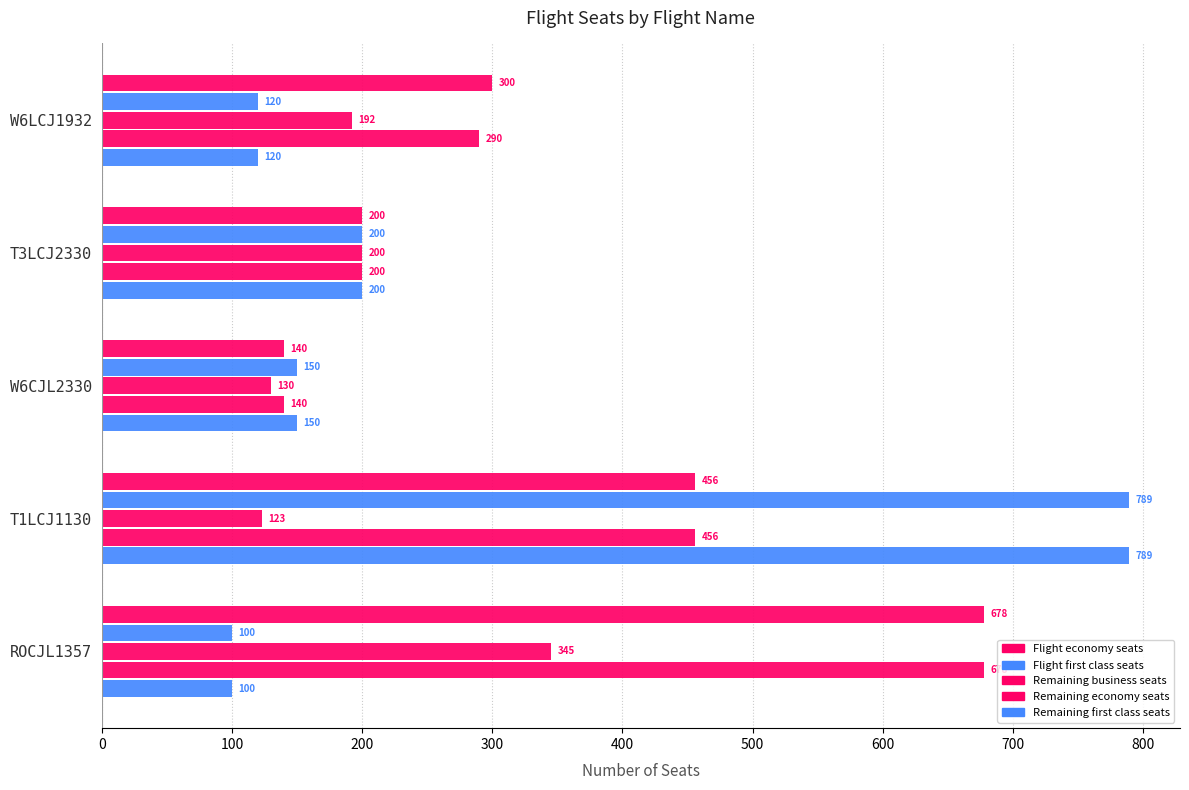

What is the value of the Remaining economy seats bar at the 5th from the left?

678